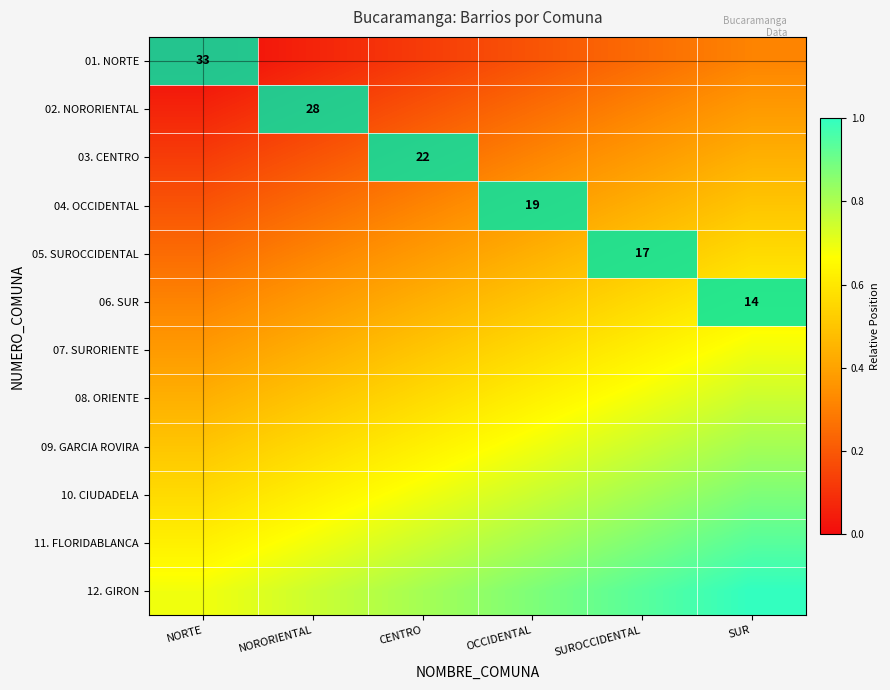

At which category is the sum across all series the highest?

SUR